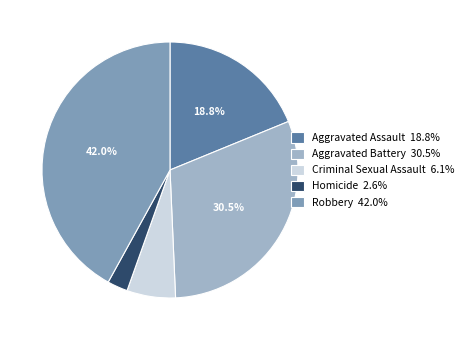

True or false: Robbery accounts for 49% of the total.

False